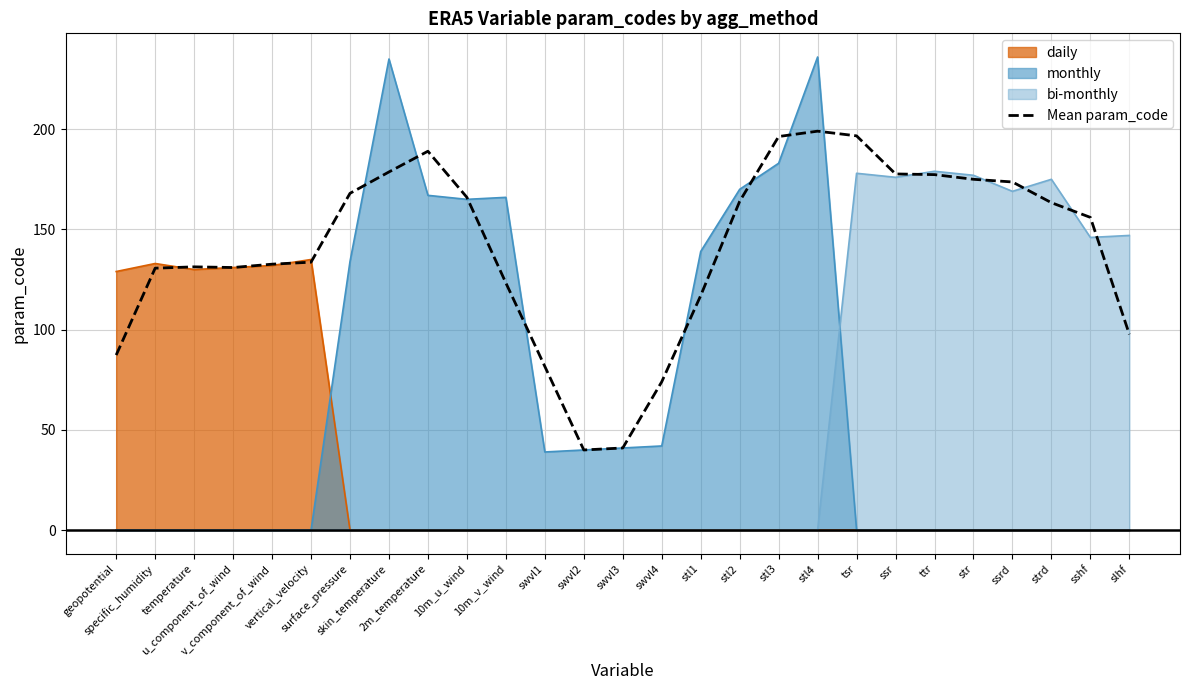

List the labels in order of value, smallest first.

swvl2, swvl3, swvl4, swvl1, geopotential, slhf, stl1, 10m_v_wind, specific_humidity, u_component_of_wind, temperature, v_component_of_wind, vertical_velocity, sshf, strd, stl2, 10m_u_wind, surface_pressure, ssrd, str, ttr, ssr, skin_temperature, 2m_temperature, stl3, tsr, stl4